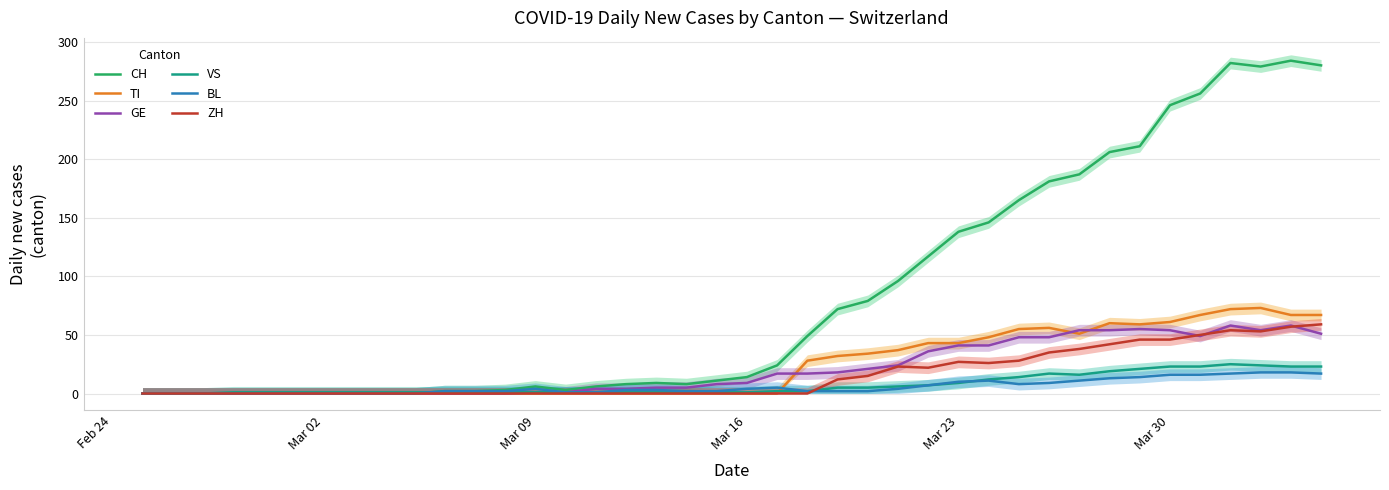

In ZH, how many points are higher than both neighbors (excluding endpoints)?

3